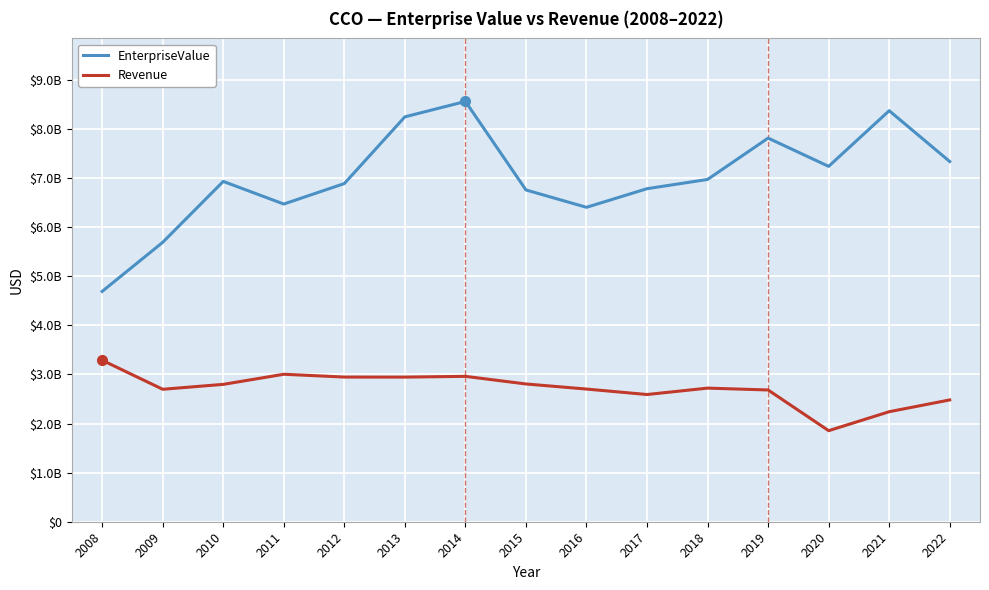

How many interior local peaks does the Revenue series have?

3